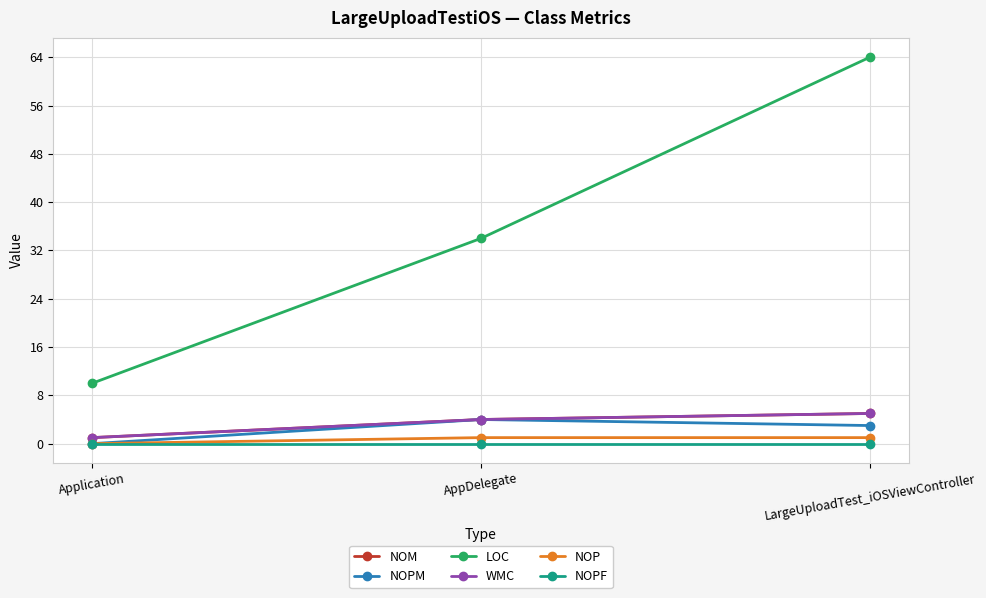

Does the chart have visible grid lines?

Yes